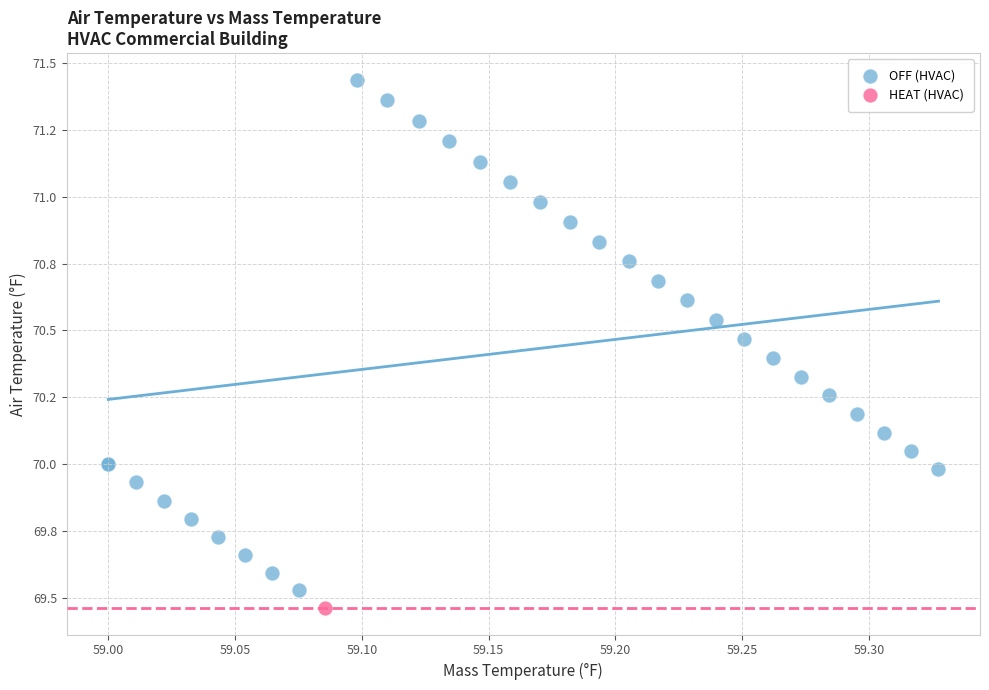

What are all the series names shown in the legend?

OFF (HVAC), HEAT (HVAC)